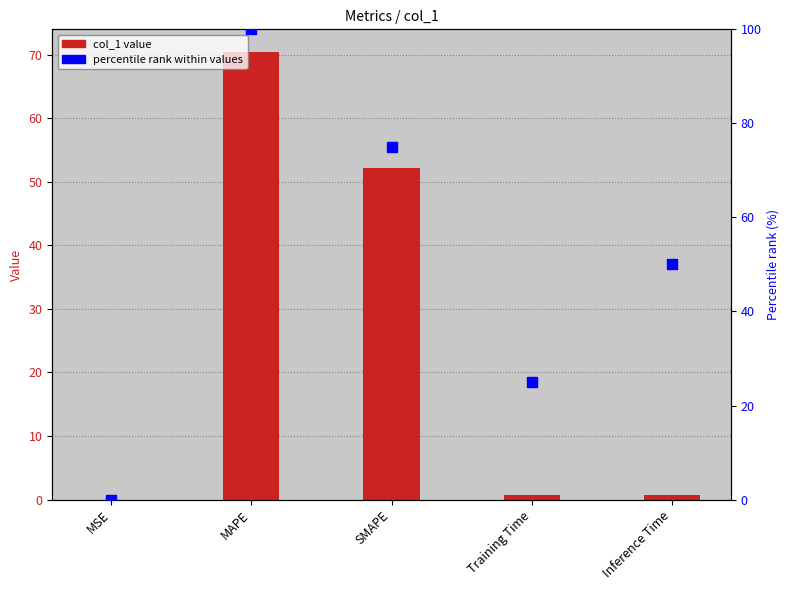

Is the value of col_1 value at MSE greater than the value of percentile rank within values at Inference Time?

No